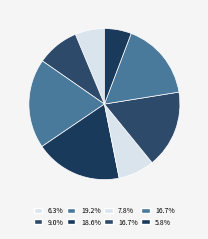

How many slices are in this pie chart?

8